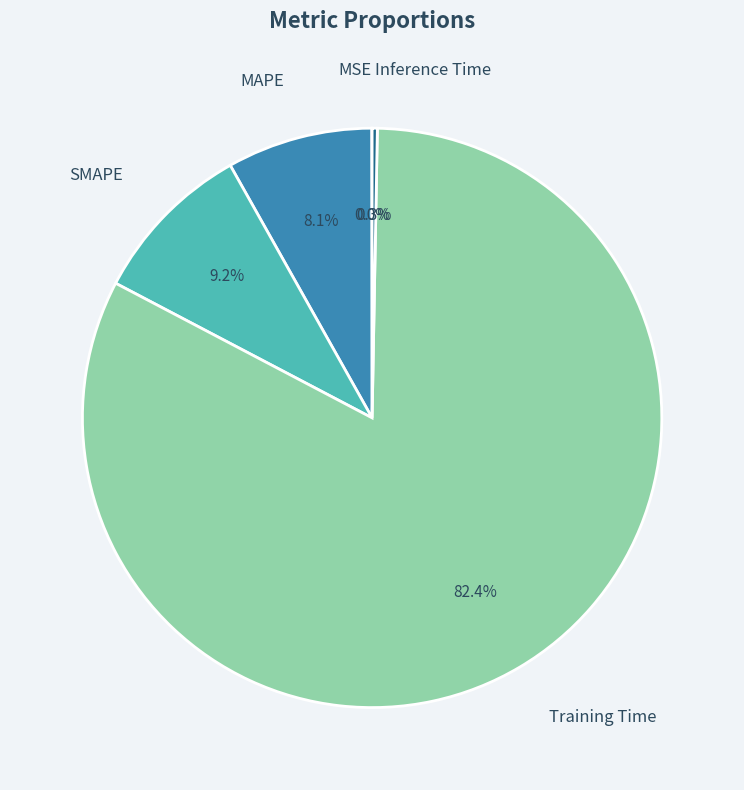

What is the smallest slice in the pie chart?

MSE